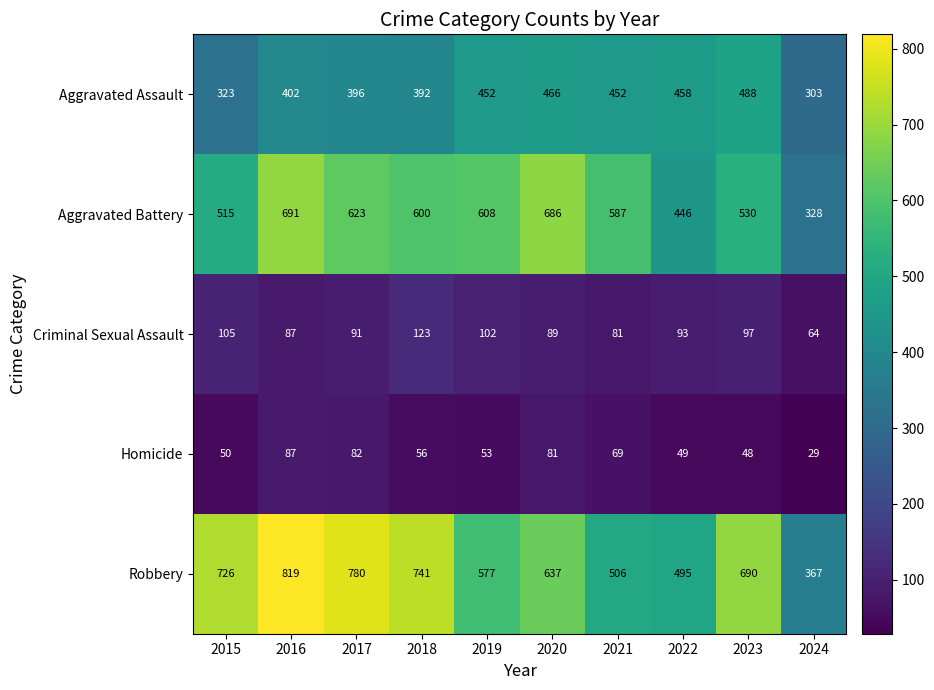

Which series has the largest total across all categories?

Robbery